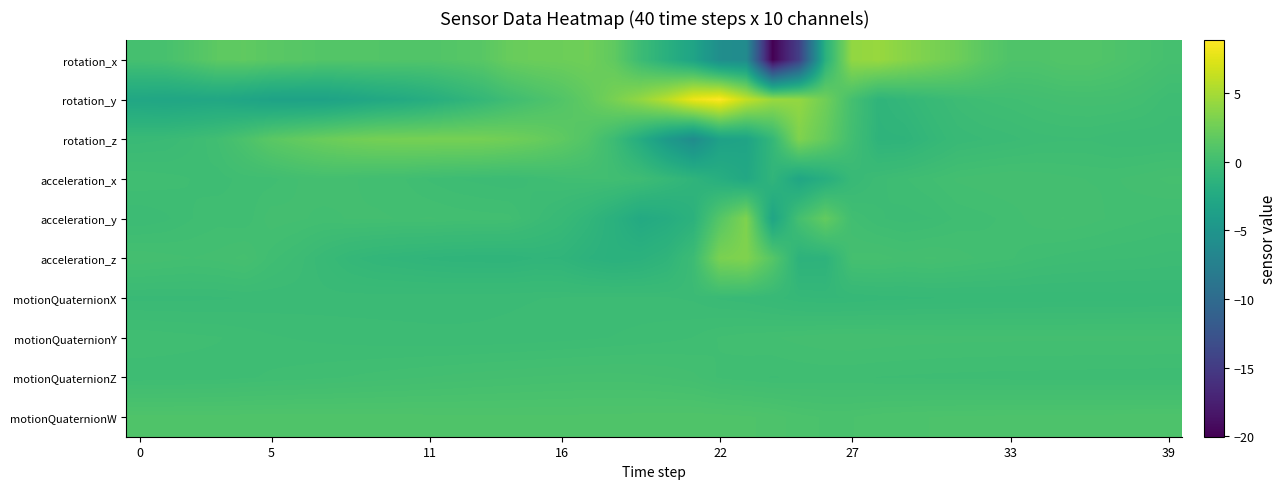

List the series in order of their peak value, lowest first.

motionQuaternionX, motionQuaternionY, acceleration_x, motionQuaternionZ, motionQuaternionW, acceleration_y, rotation_z, acceleration_z, rotation_x, rotation_y